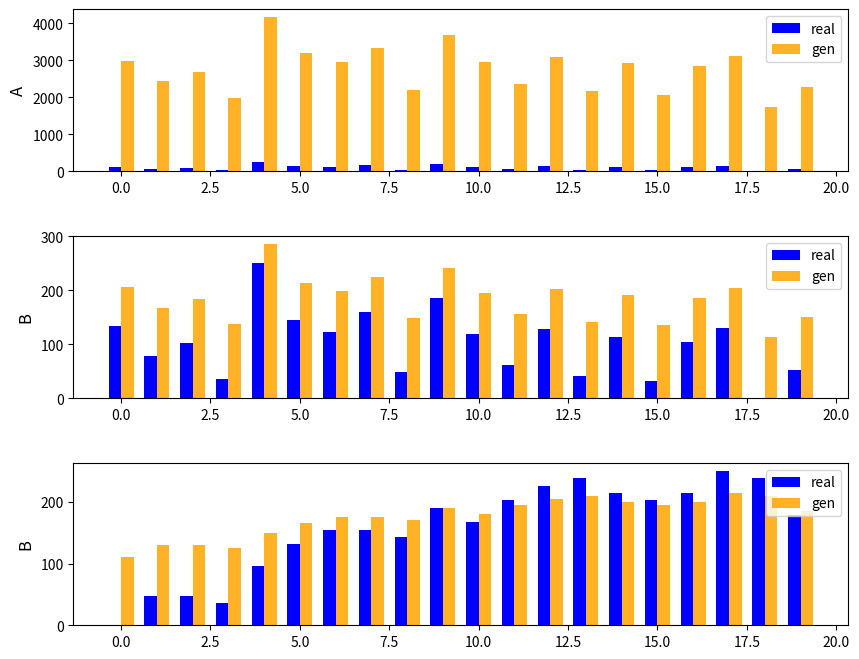

What is the average value of the real series?

156.5